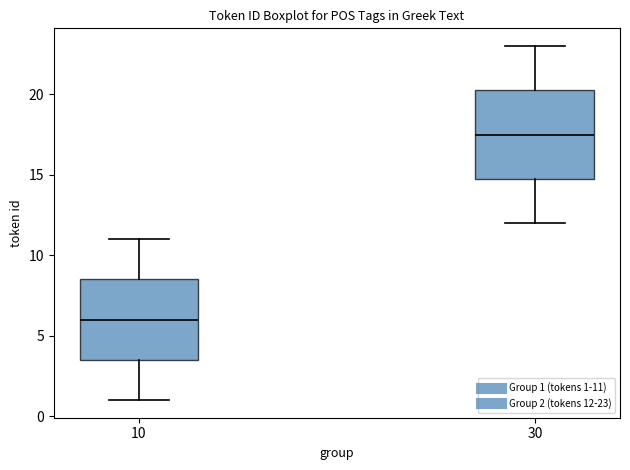

Where does the median line of the box at x = 10 sit on the y-axis? The values are not printed on the chart, so give them approximately, as read against the axis.

6.0